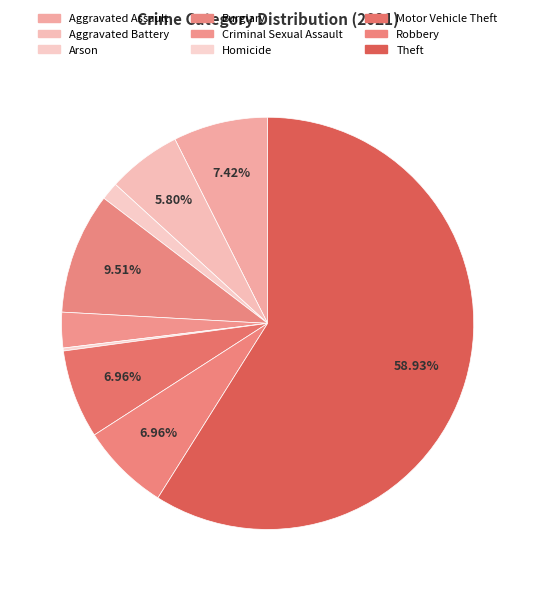

The Burglary slice represents 19% of the pie. True or false?

False